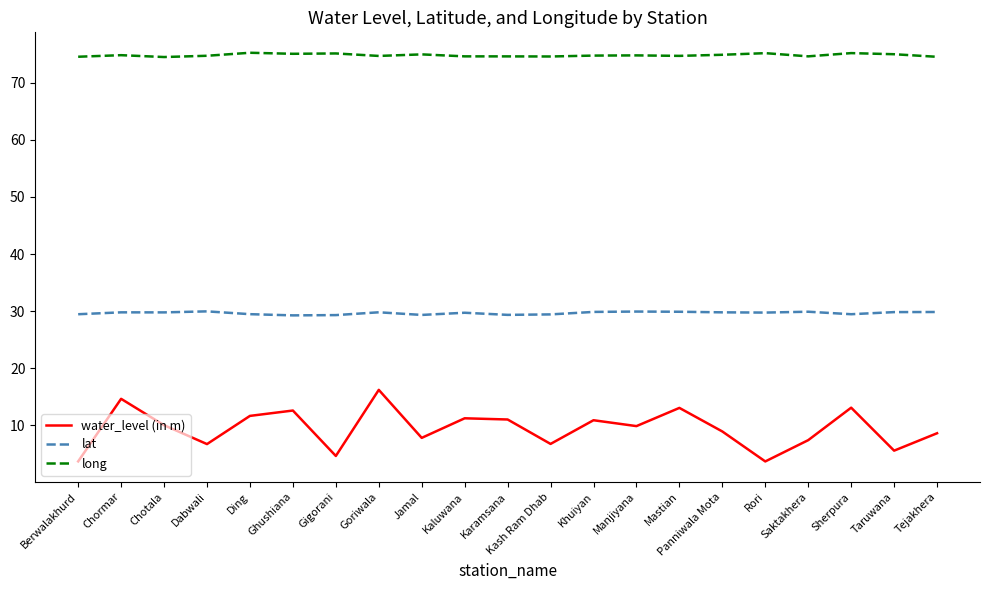

What is the average value of the lat series?

29.7